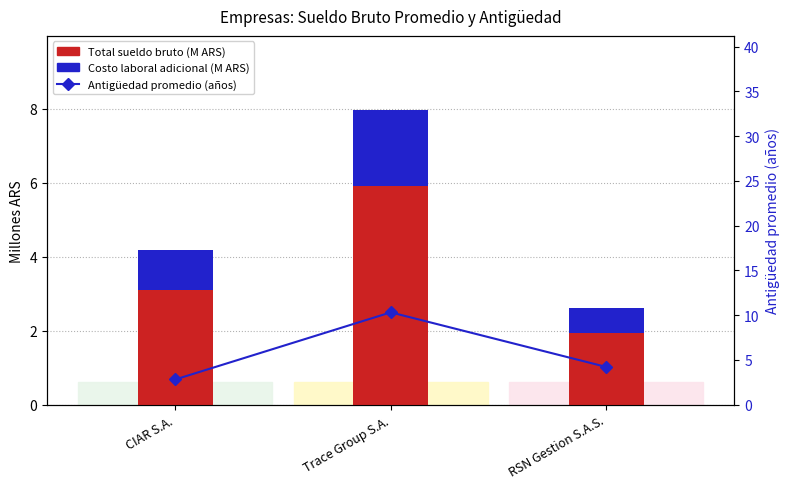

What is the average value of the Antigüedad (años) series?

5.8